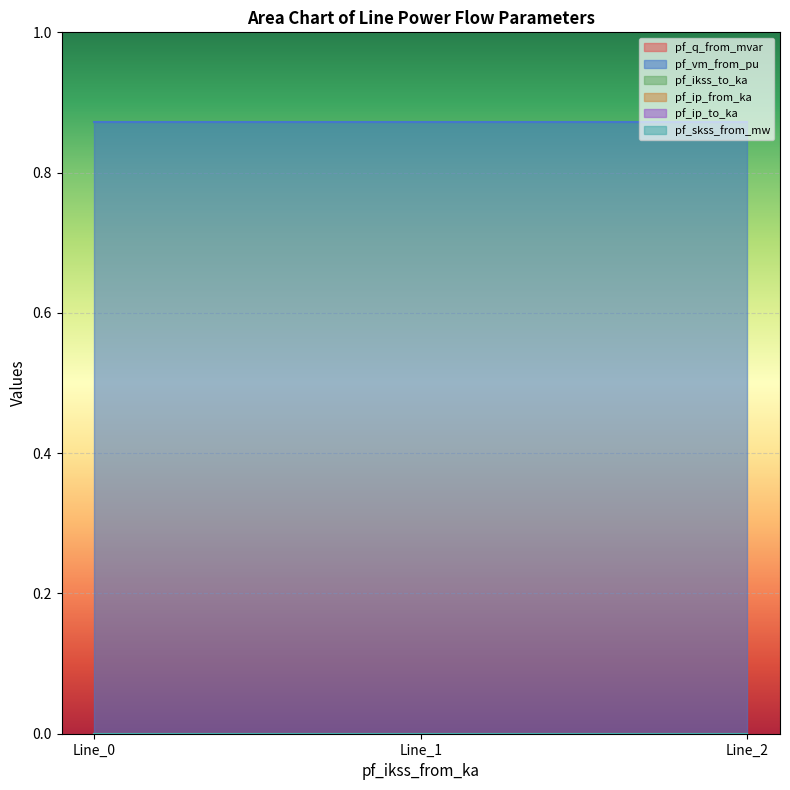

Between Line_0 and Line_2, which series saw the biggest shift?

pf_q_from_mvar